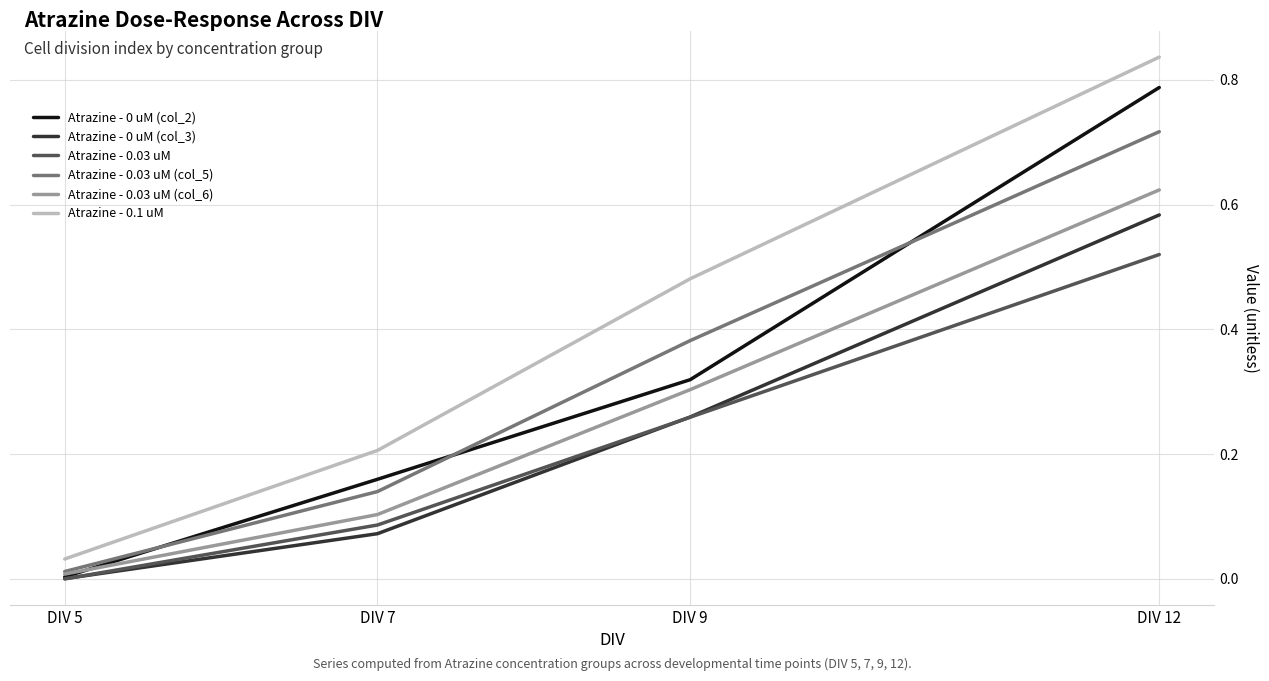

Rank the categories by Atrazine - 0 uM (col_2) value from highest to lowest.

DIV 12, DIV 9, DIV 7, DIV 5